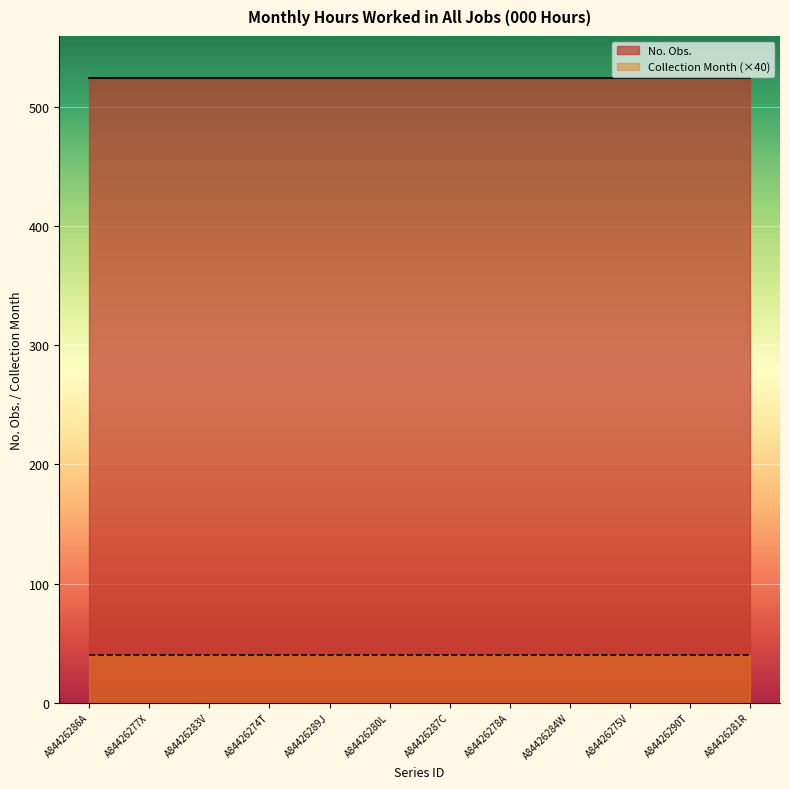

True or false: Collection Month (×40) and No. Obs. intersect in this chart.

False